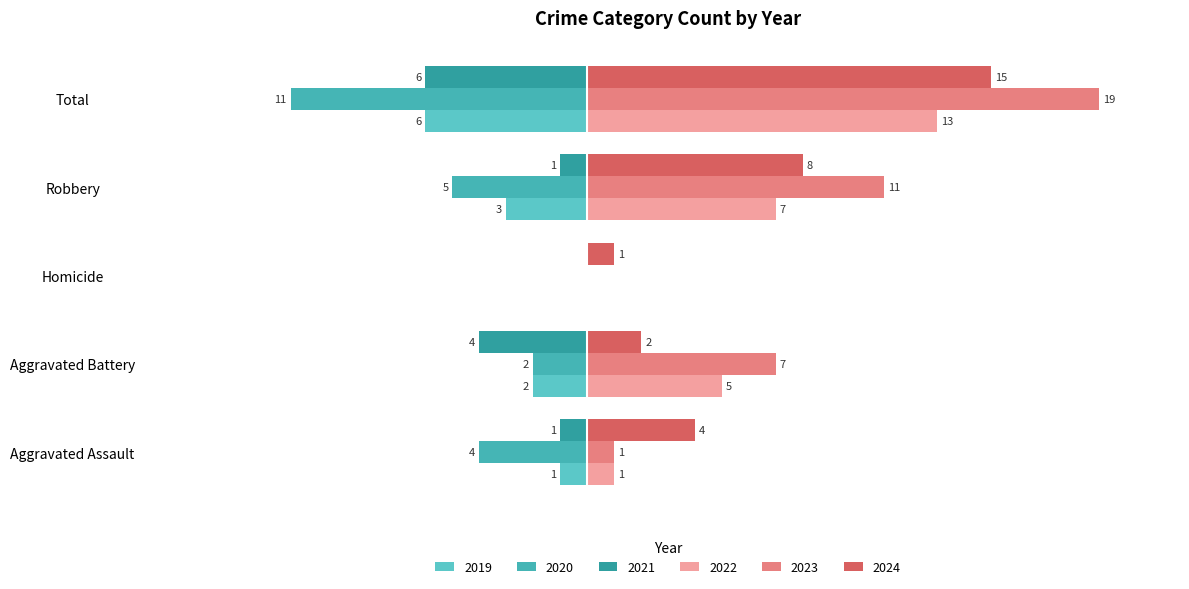

True or false: 2021 has a value of 4 at Homicide.

False